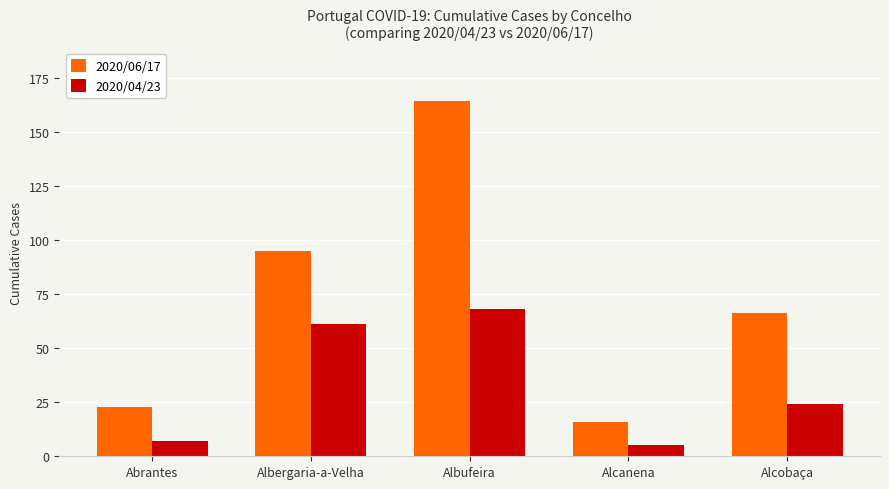

What is the label of the 4th bar from the left?

Alcanena